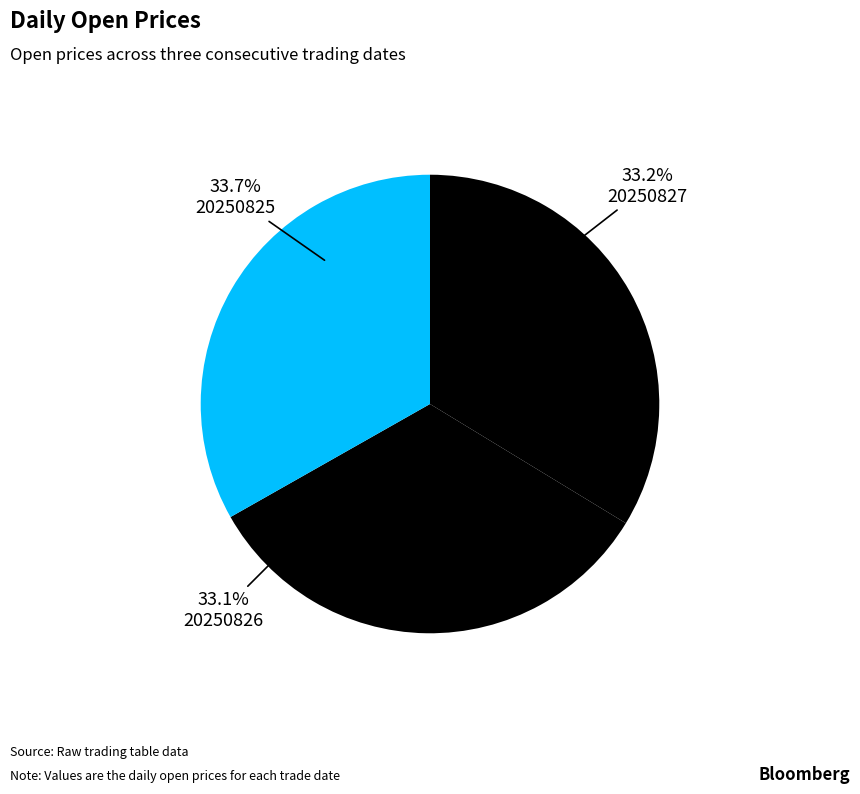

How many slices are in this pie chart?

3